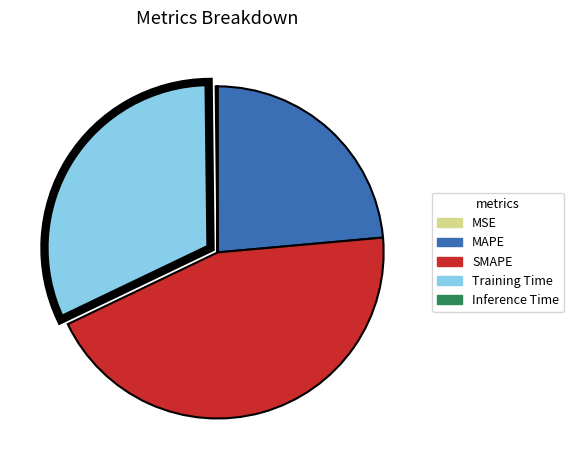

Which slice is the largest?

SMAPE